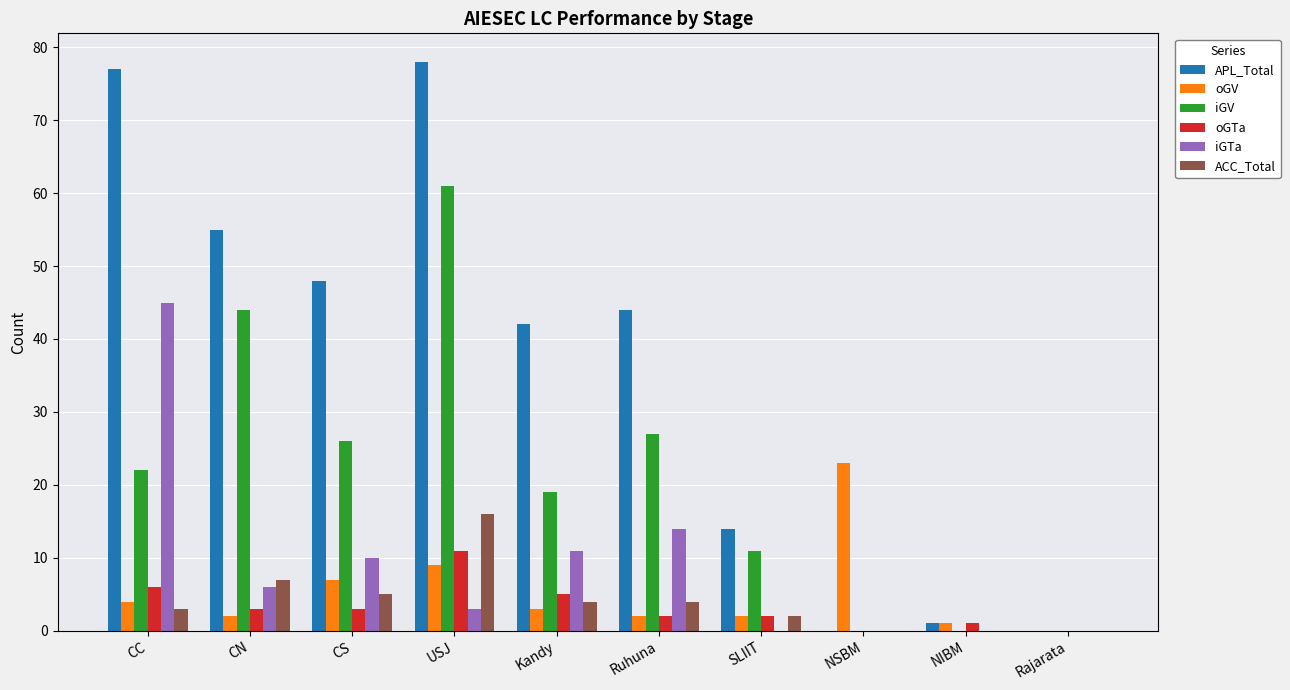

Which series has the largest total across all categories?

APL_Total